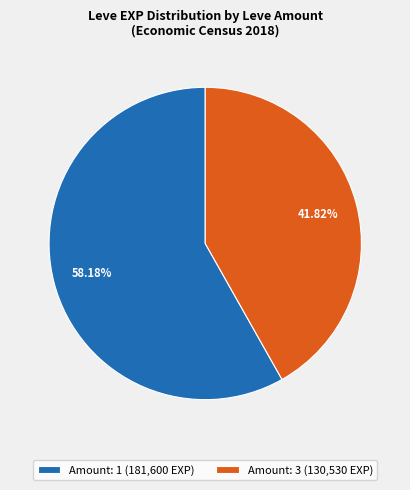

What is the ratio of the value at Amount: 3 (130,530 EXP) to the value at Amount: 1 (181,600 EXP)?

0.7